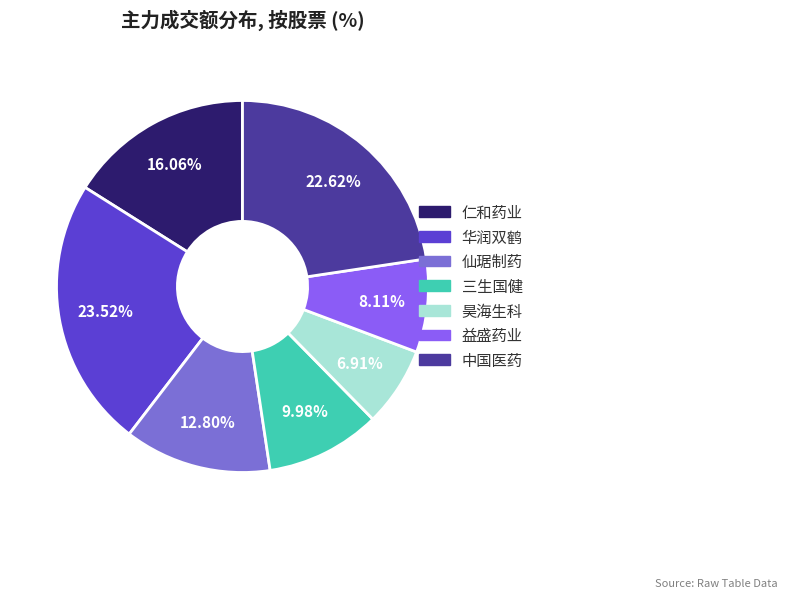

To the nearest percent, what is the combined percentage of 三生国健 and 华润双鹤?

34%